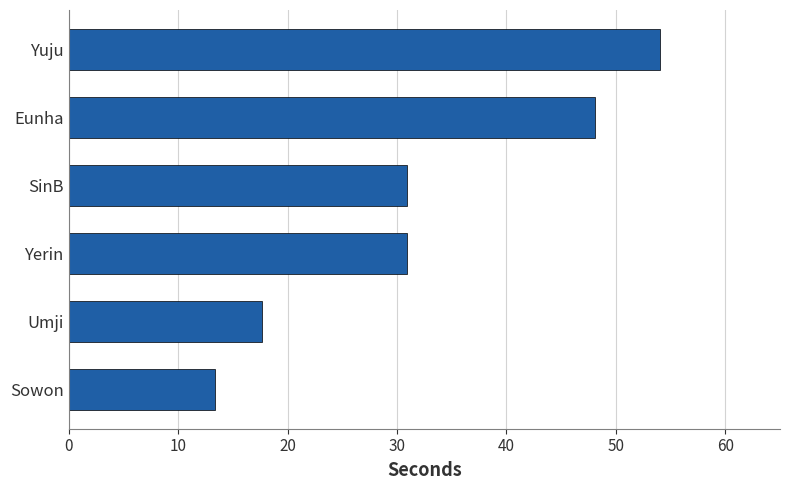

Count the number of data series in this chart.

1